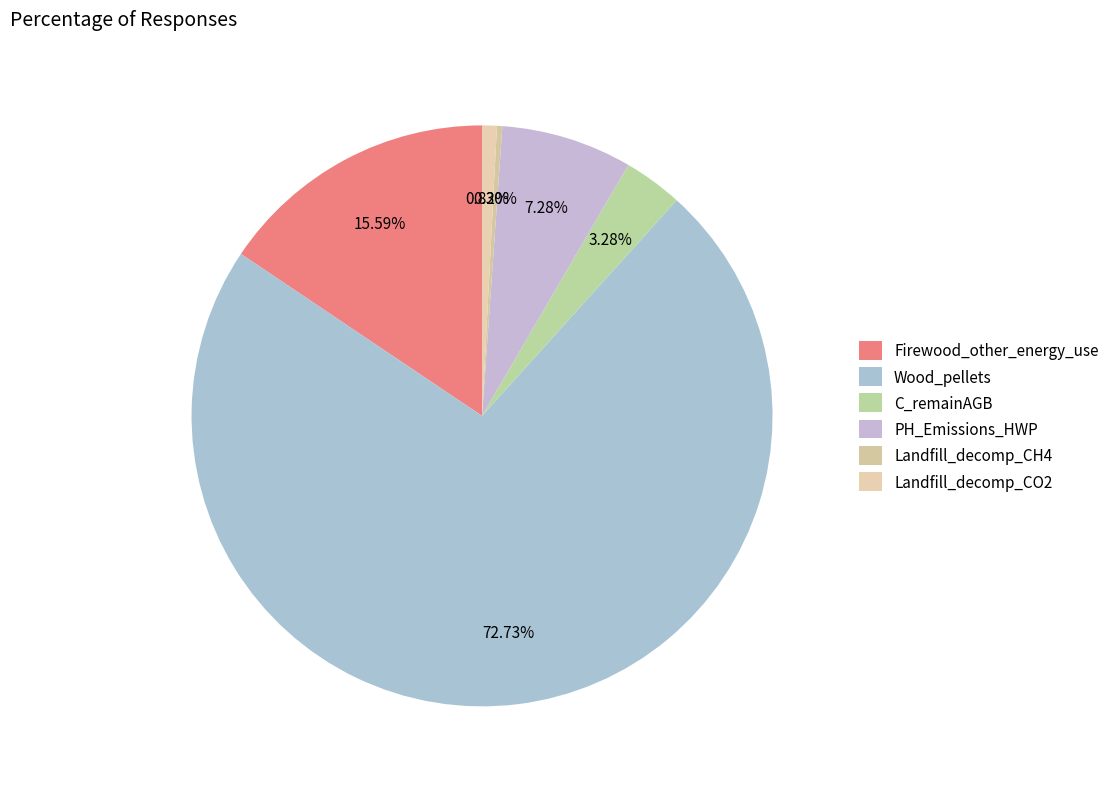

How many slices are in this pie chart?

6